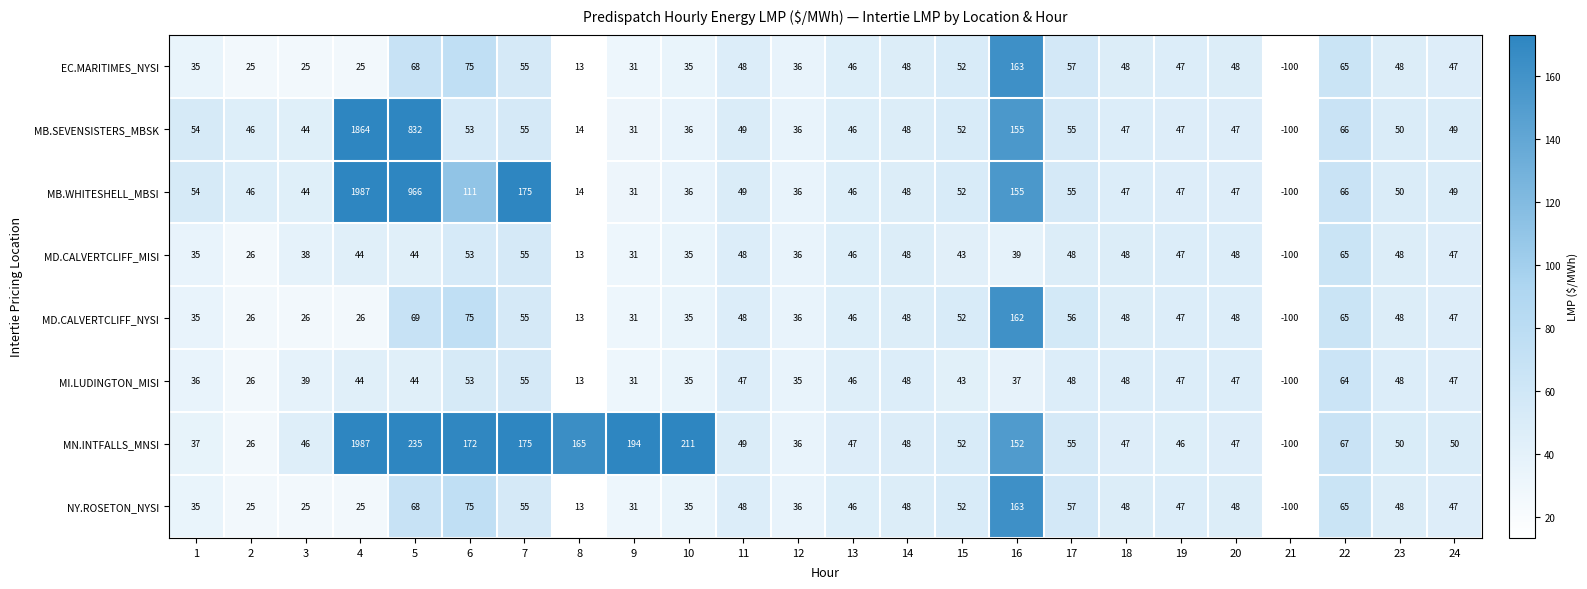

What is the approximate value of MI.LUDINGTON_MISI at 1?

36